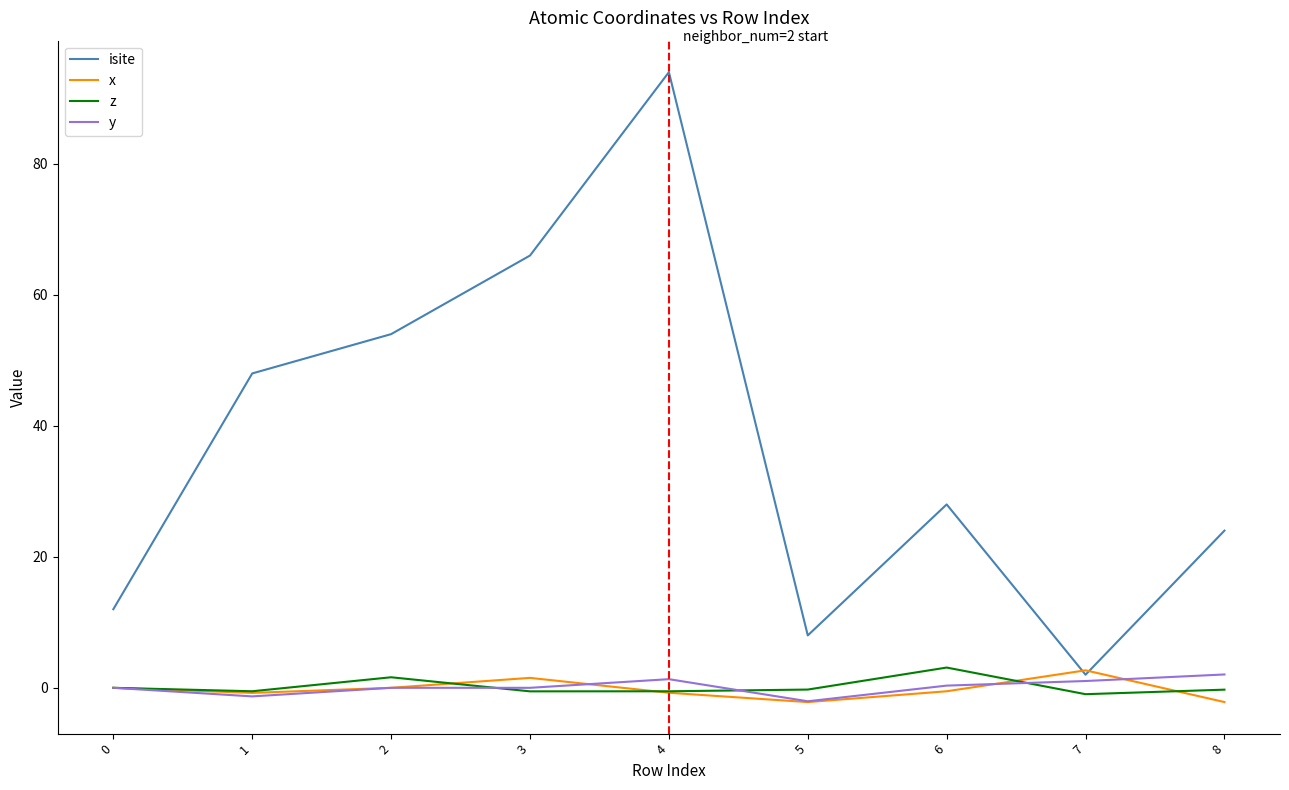

What is the spread (max minus min) of values at 0?

12.0